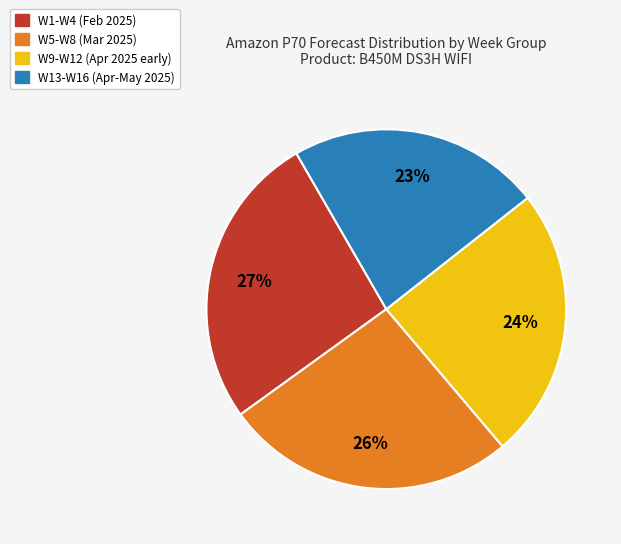

To the nearest percent, what is the difference between the largest and smallest slice percentages?

4%